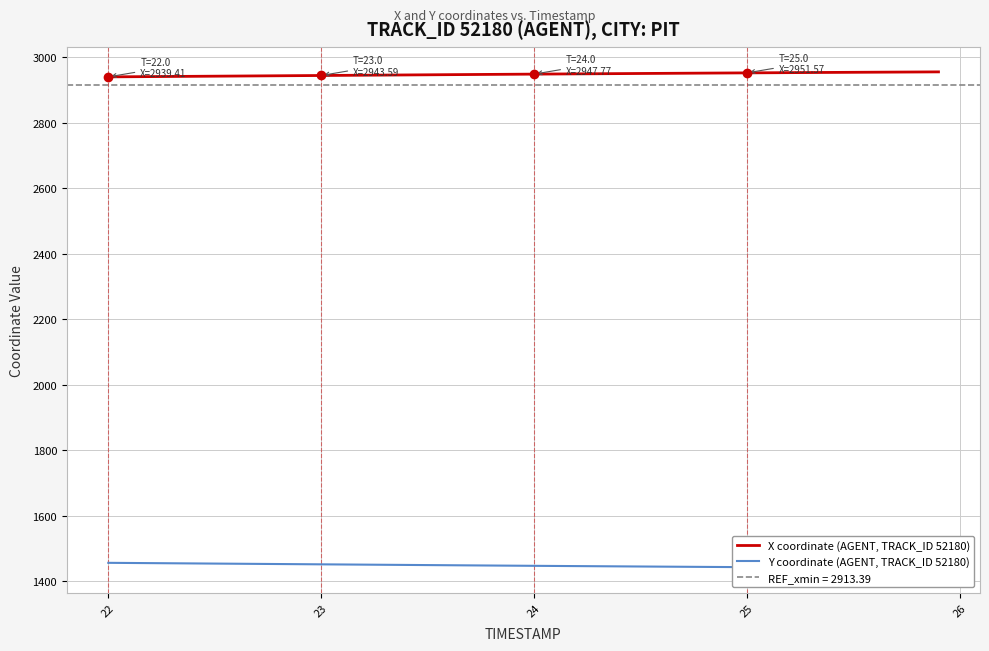

Which series has the largest range (max minus min)?

Y coordinate (AGENT, TRACK_ID 52180)